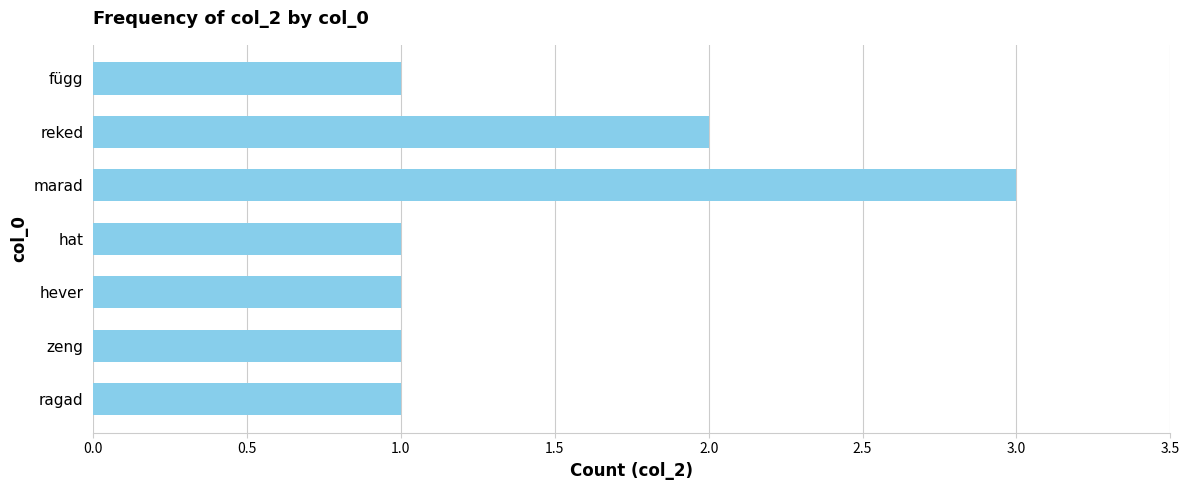

How many data points does each series have?

7